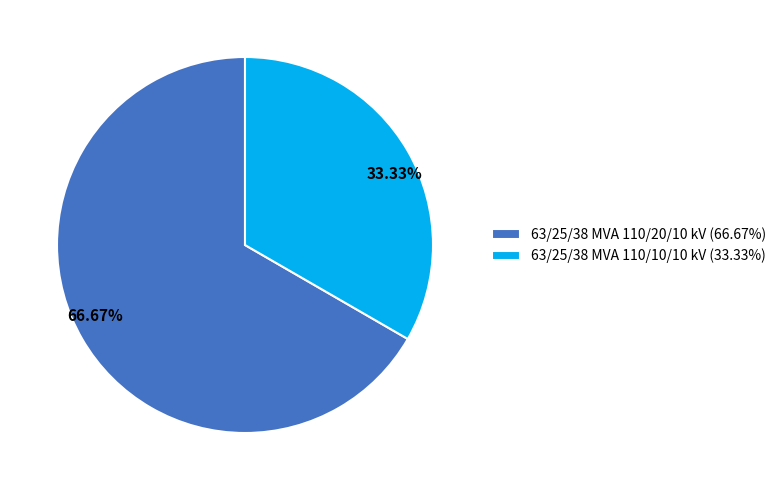

Does 63/25/38 MVA 110/10/10 kV represent more than half of the total?

No